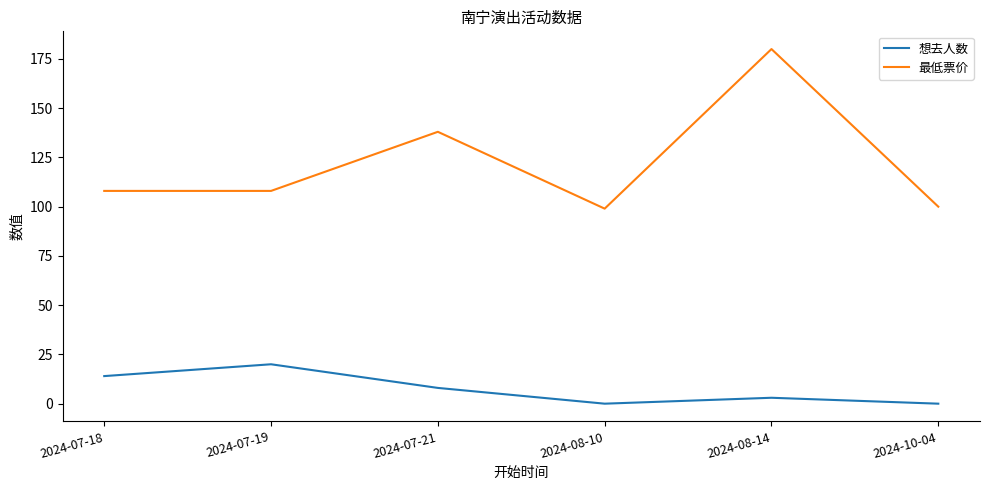

What position from the left is 2024-08-14?

5